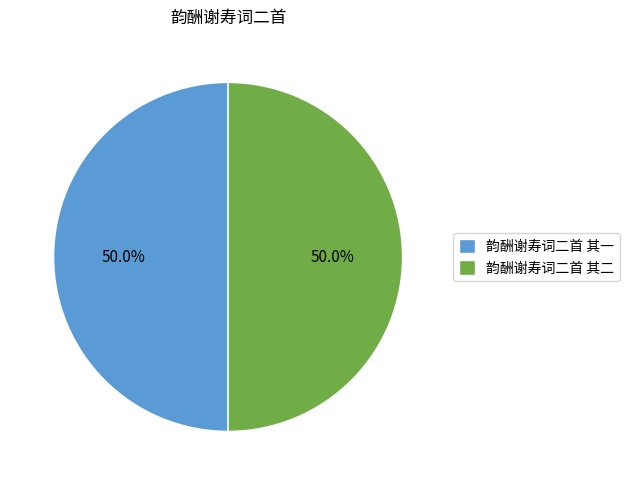

What is the ratio of the value at 韵酬谢寿词二首 其二 to the value at 韵酬谢寿词二首 其一?

1.0